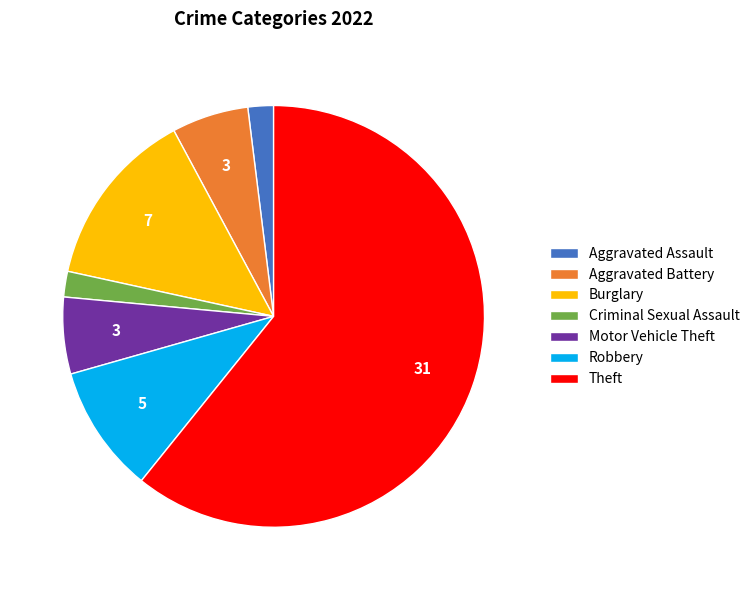

Between Robbery and Theft, which is larger?

Theft